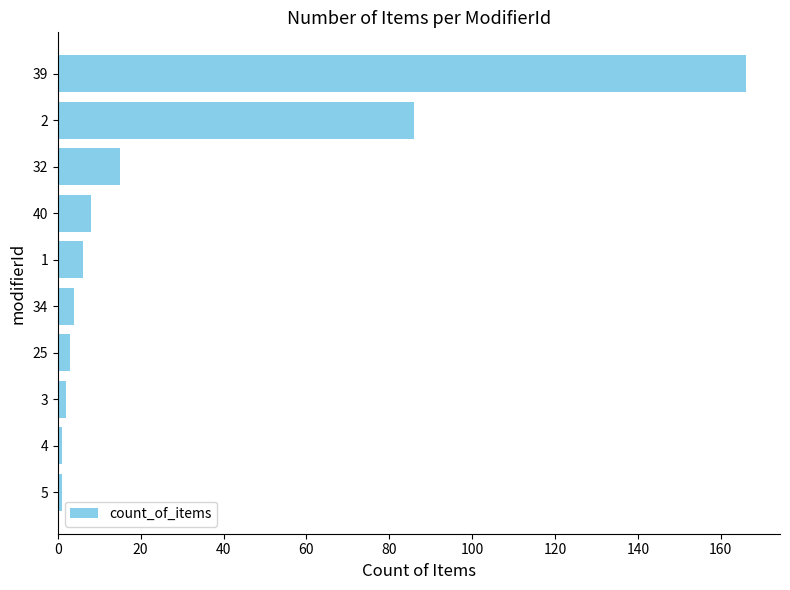

At which label is the value closest to 83?

2